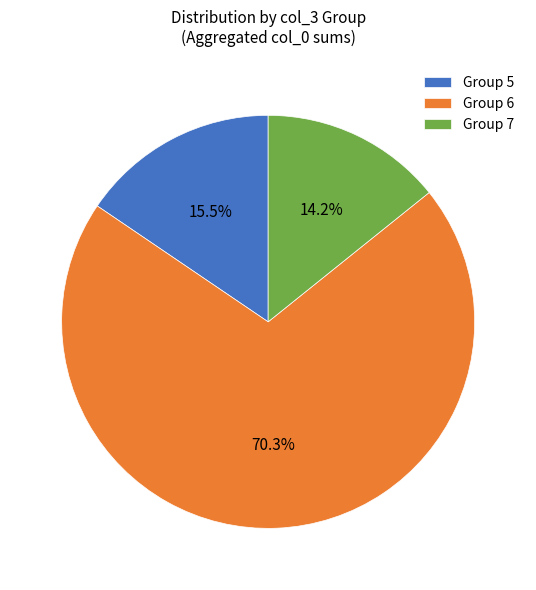

Which slice represents more than half of the pie?

Group 6